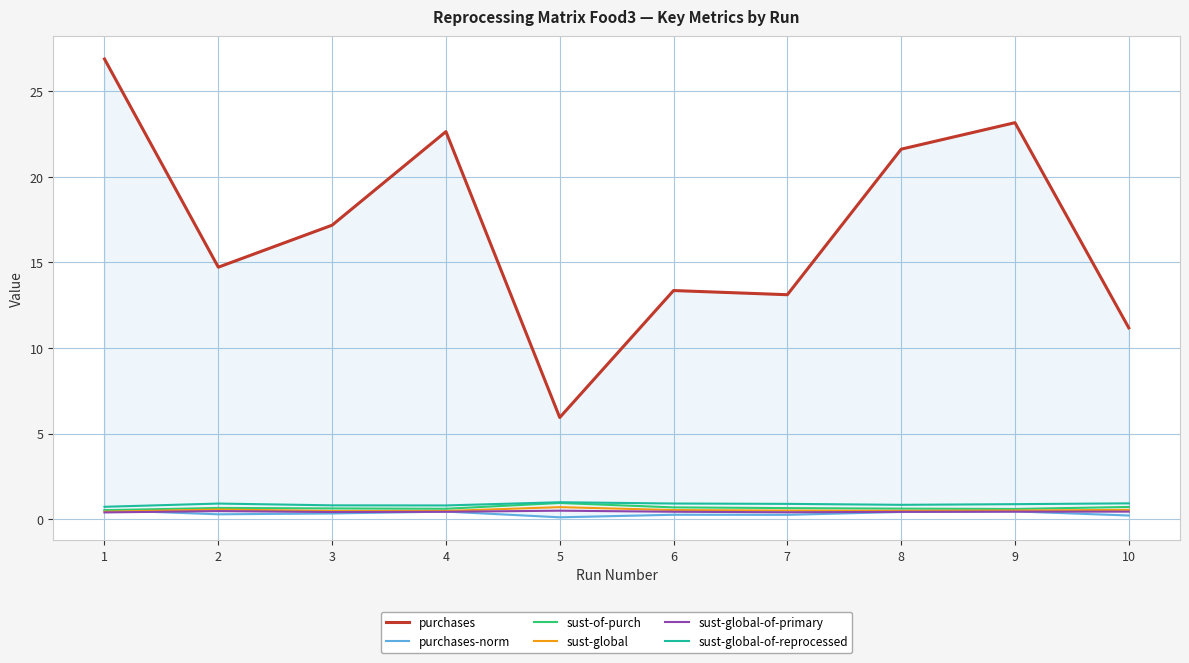

List the labels in order of sust-global value, largest first.

5, 2, 10, 6, 9, 7, 8, 4, 3, 1